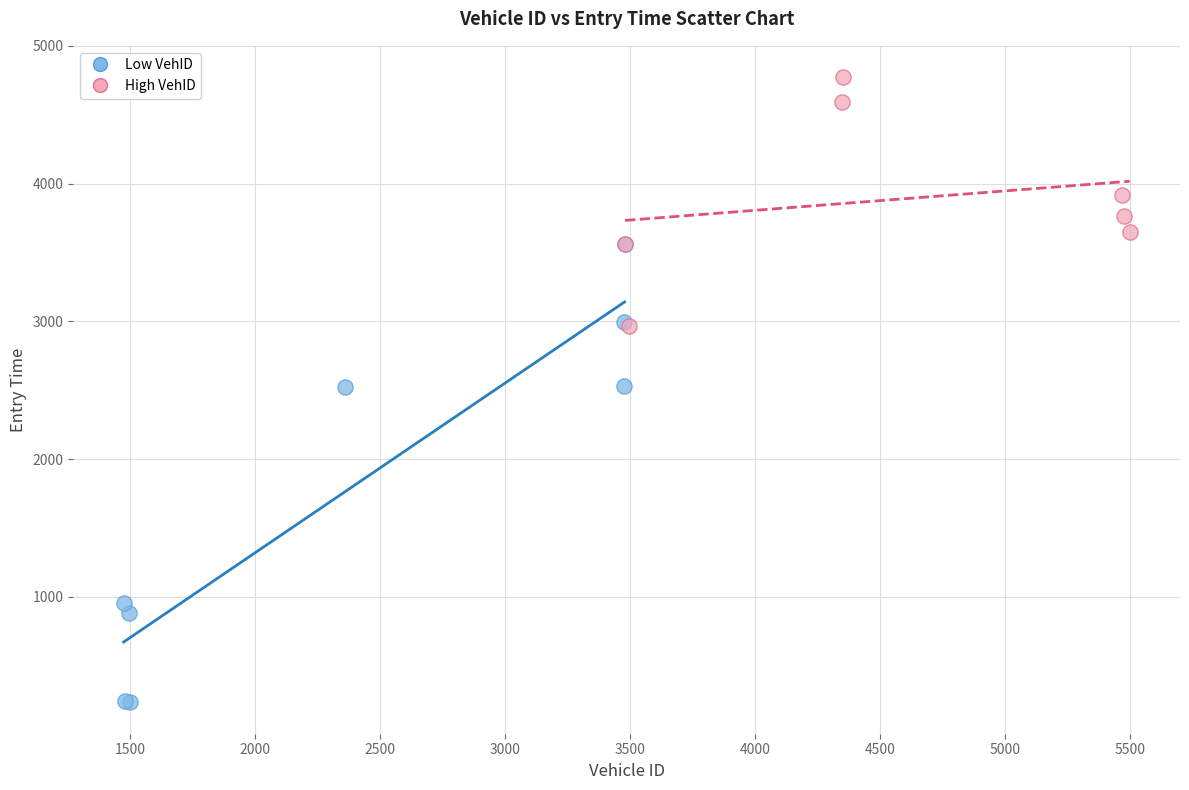

Which series contains the lowest Y value?

Low VehID